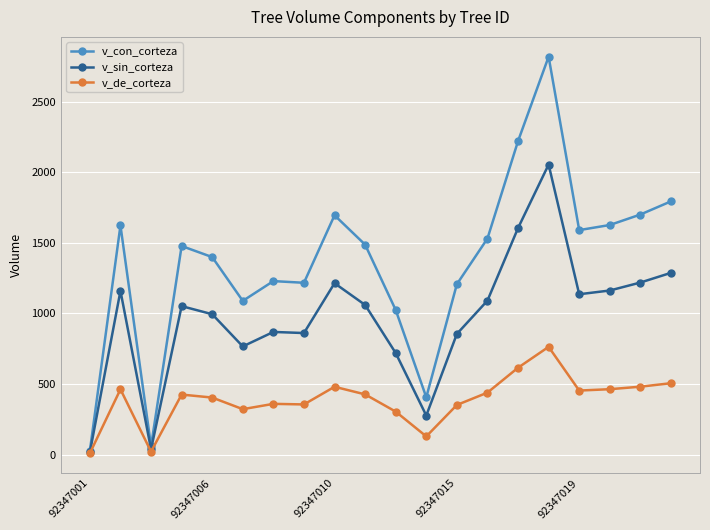

Which series has the largest total across all categories?

v_con_corteza